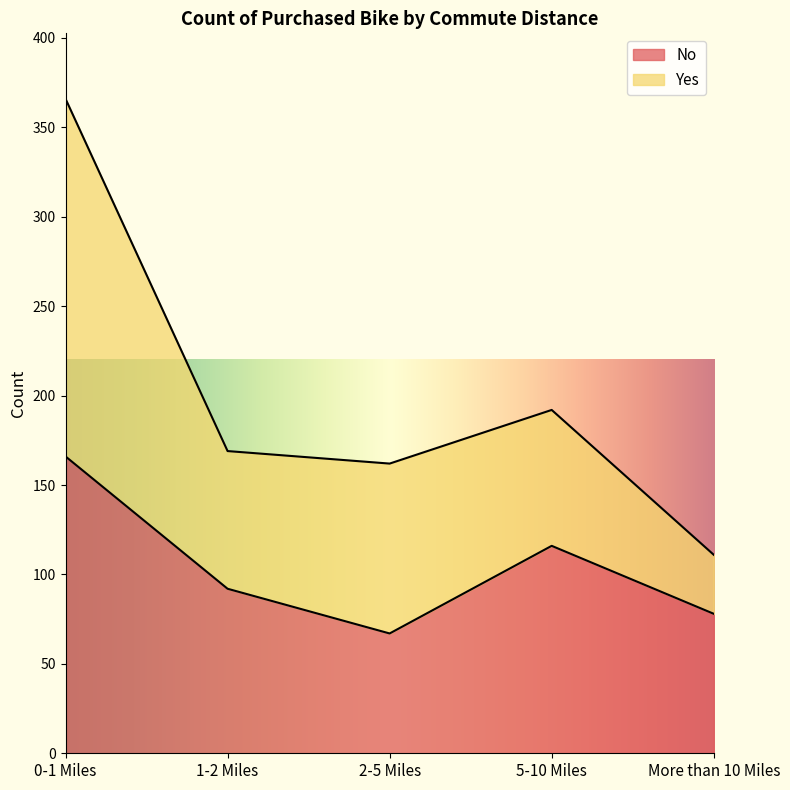

What is the greatest value displayed?

166